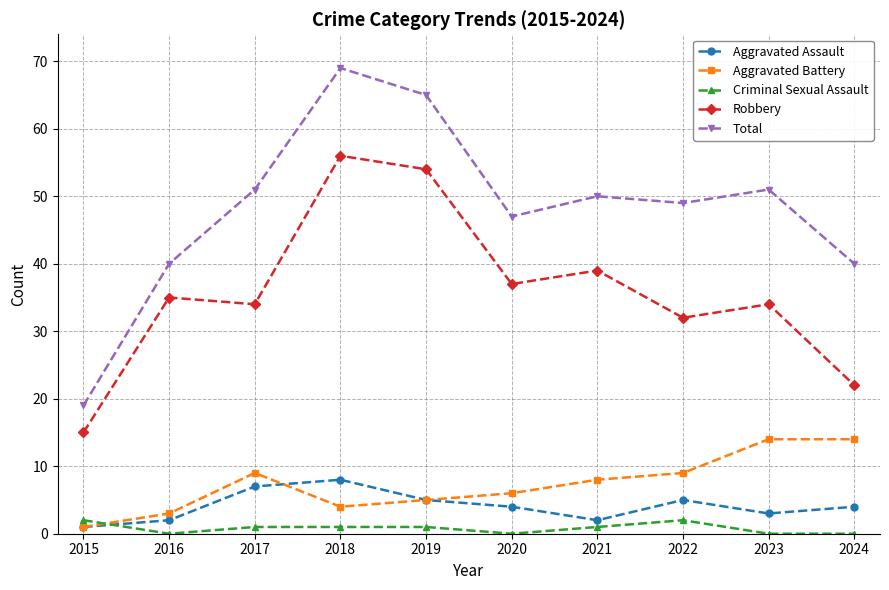

True or false: Robbery and Aggravated Battery intersect in this chart.

False